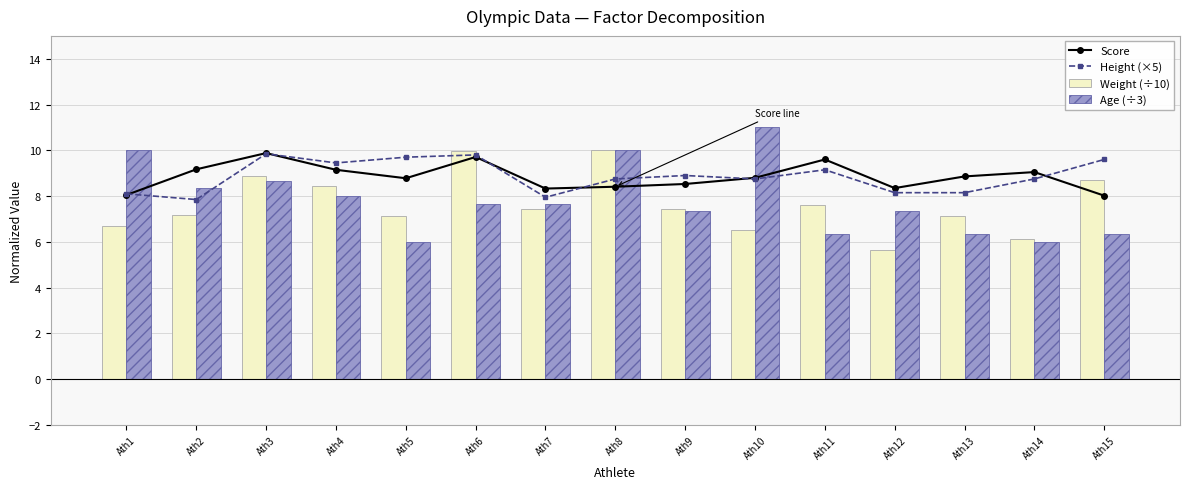

What is the total value across all series at Ath9?

32.2